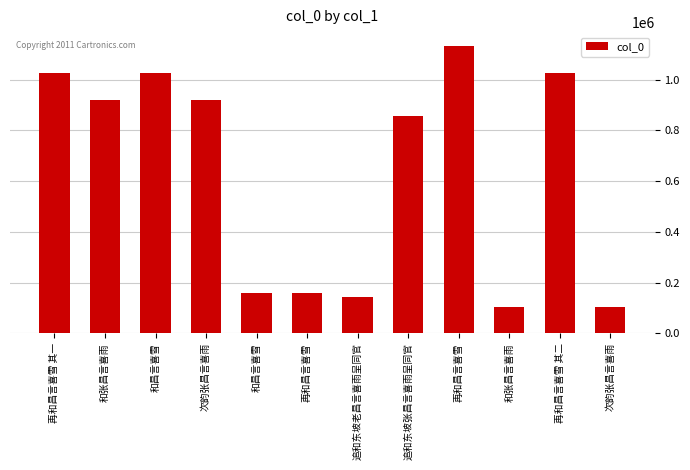

Reading left to right, extract all data points from this chart.

1026277	921564	1026370	921575	160286	160030	142169	856123	1131029	102306	1026276	102297